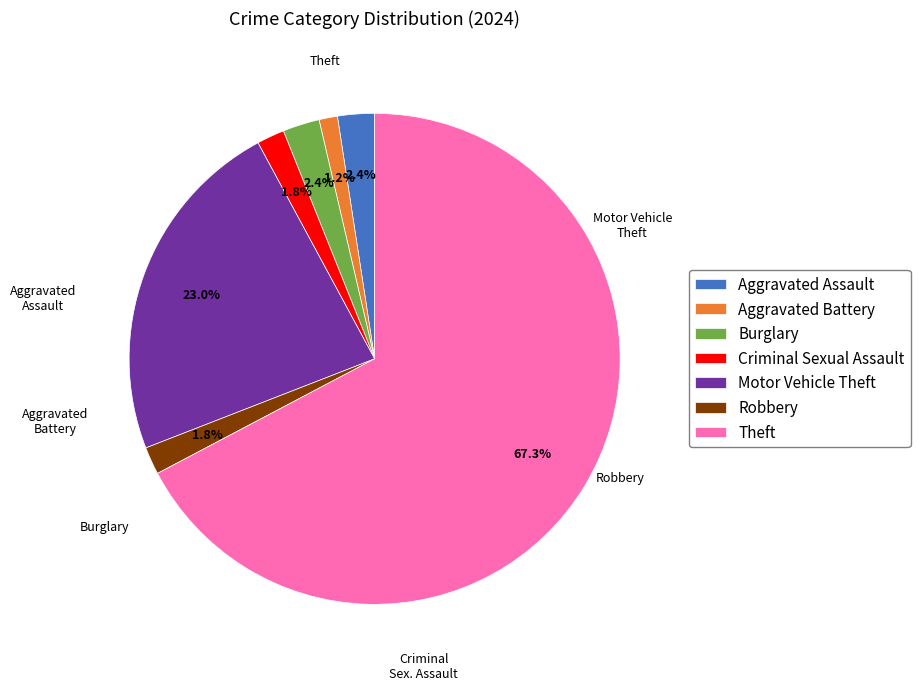

Which has a higher value, Aggravated Battery or Robbery?

Robbery